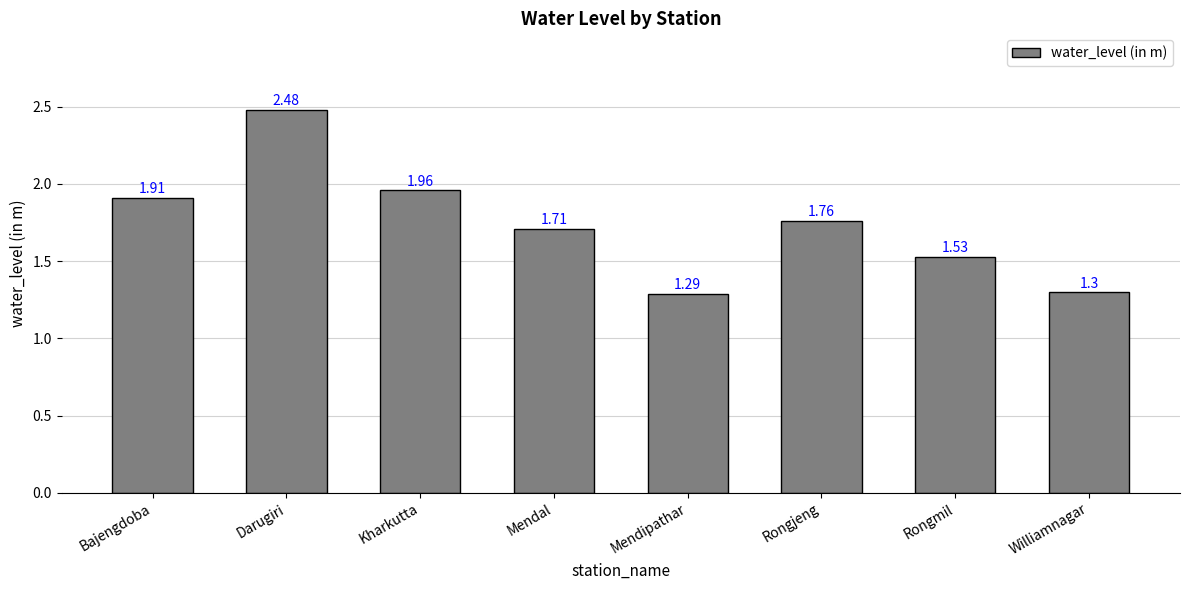

Does the chart contain any negative values?

No